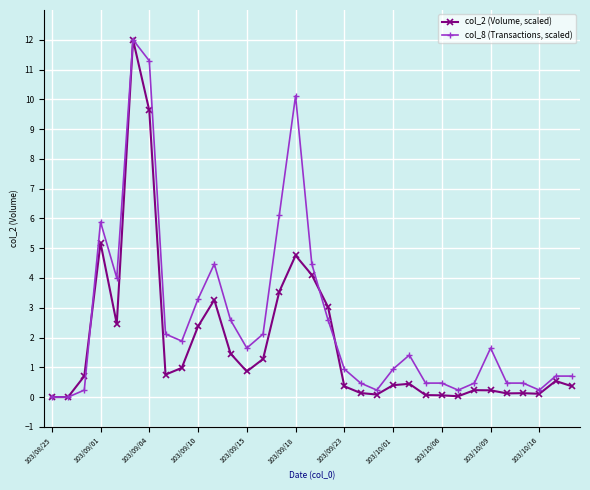

True or false: col_8 (Transactions, scaled) has more than 2 interior local peaks.

True